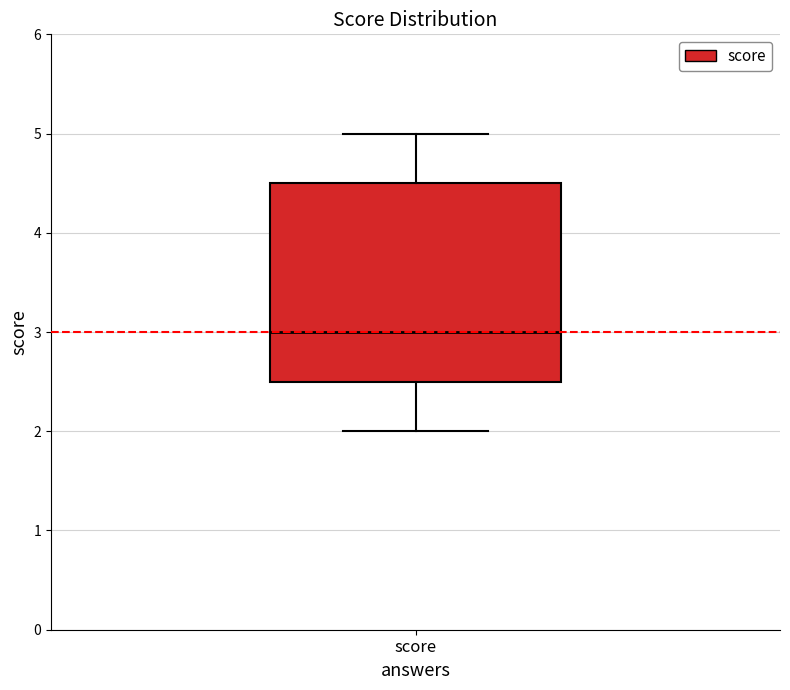

Read this box plot against the y-axis: the position of the median line, the range covered by the box, and the ends of both whiskers. The values are not printed on the chart, so give them approximately, as read against the axis.

median 3.0, box 2.5 to 4.5, whiskers 2.0 to 5.0